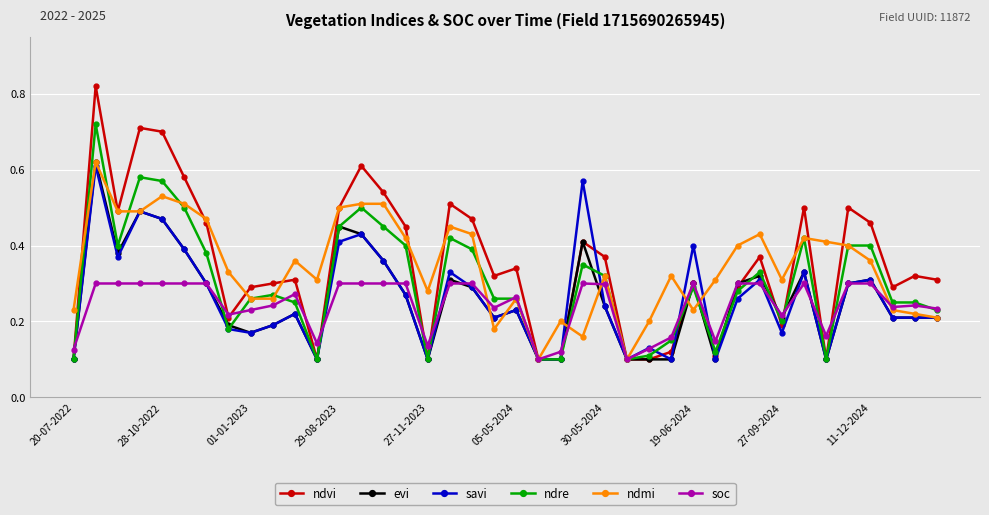

Which series has the widest spread of values?

ndvi